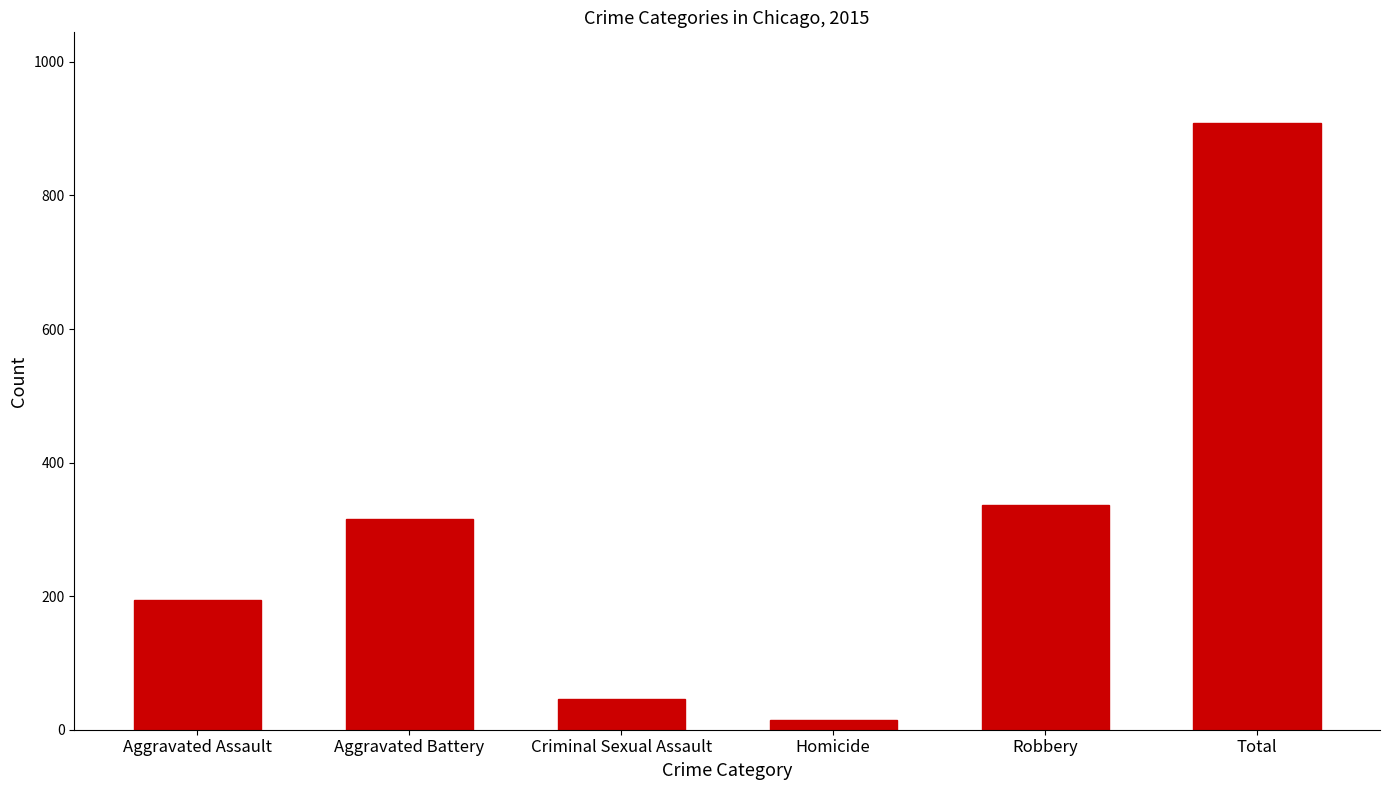

Is it true that the value at Homicide is 15?

True